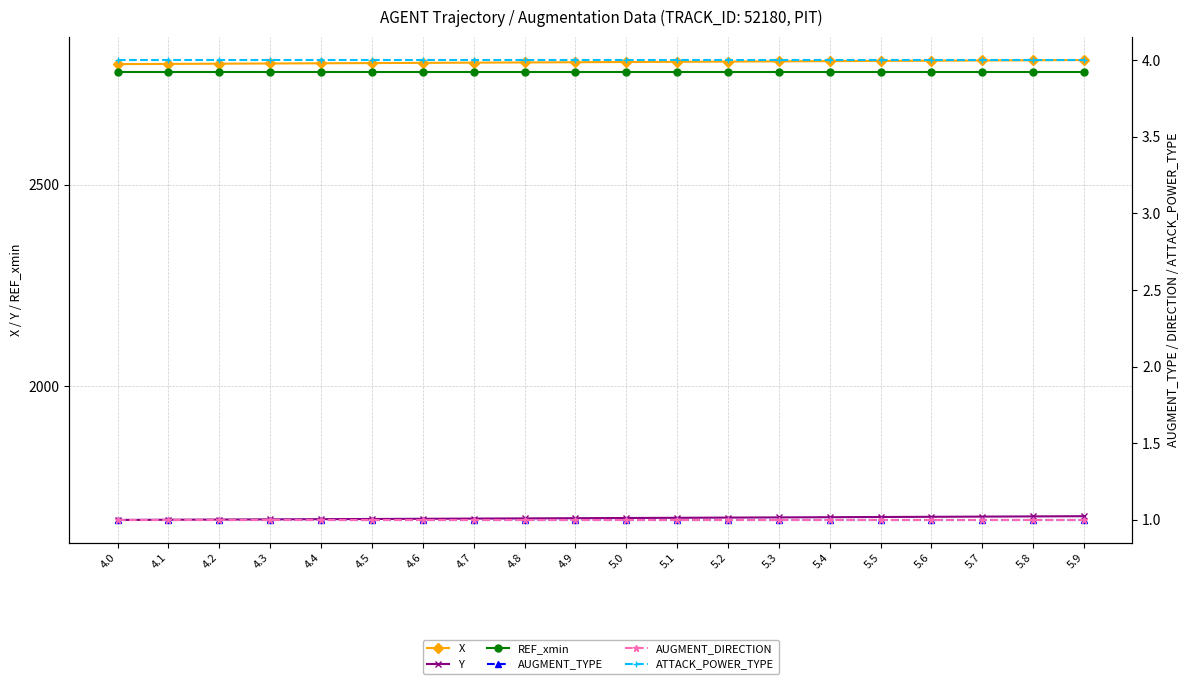

Reading right to left, list all the values displayed in this chart.

X: 2809.4	2808.8	2808.3	2807.8	2807.2	2806.7	2806.2	2805.6	2805.1	2804.6	2804.0	2803.5	2803.0	2802.4	2801.9	2801.4	2800.9	2800.4	2799.8	2799.3
Y: 1678.2	1677.7	1677.2	1676.7	1676.2	1675.7	1675.2	1674.7	1674.2	1673.7	1673.2	1672.7	1672.2	1671.7	1671.3	1670.8	1670.3	1669.8	1669.3	1668.9
REF_xmin: 2779.1	2779.1	2779.1	2779.1	2779.1	2779.1	2779.1	2779.1	2779.1	2779.1	2779.1	2779.1	2779.1	2779.1	2779.1	2779.1	2779.1	2779.1	2779.1	2779.1
AUGMENT_TYPE: 1.0	1.0	1.0	1.0	1.0	1.0	1.0	1.0	1.0	1.0	1.0	1.0	1.0	1.0	1.0	1.0	1.0	1.0	1.0	1.0
AUGMENT_DIRECTION: 1.0	1.0	1.0	1.0	1.0	1.0	1.0	1.0	1.0	1.0	1.0	1.0	1.0	1.0	1.0	1.0	1.0	1.0	1.0	1.0
ATTACK_POWER_TYPE: 4.0	4.0	4.0	4.0	4.0	4.0	4.0	4.0	4.0	4.0	4.0	4.0	4.0	4.0	4.0	4.0	4.0	4.0	4.0	4.0